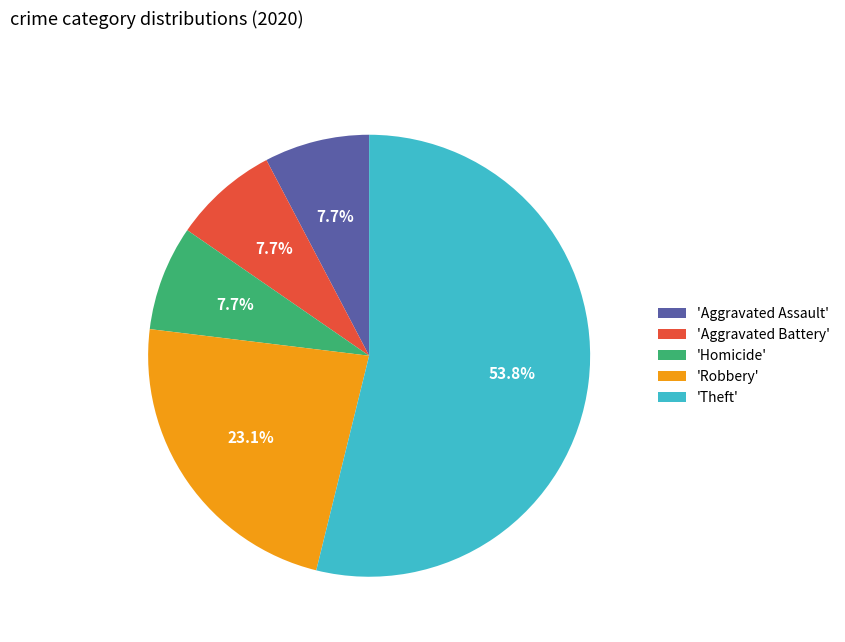

Which category has the biggest portion of the pie?

'Theft'